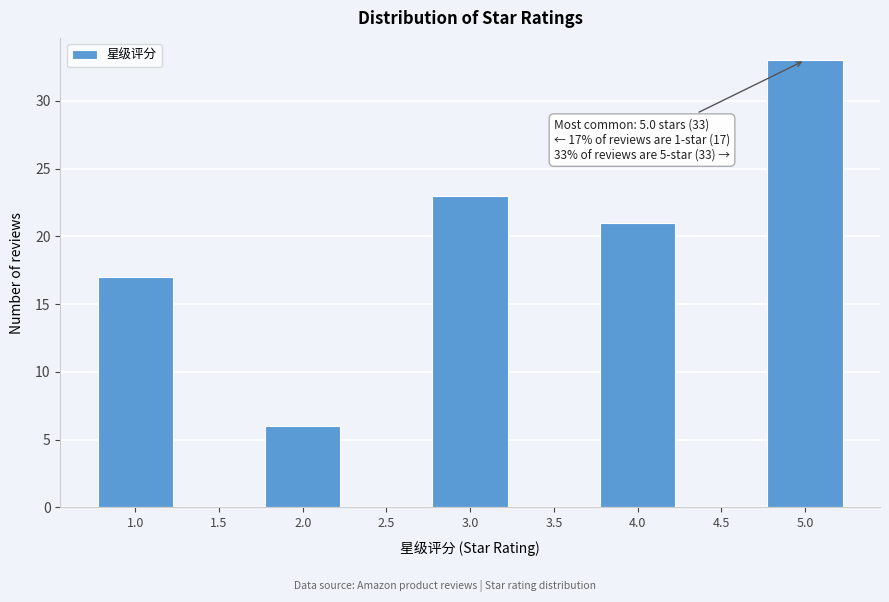

Over which range of the x-axis is the bar tallest?

4.75 to 5.25